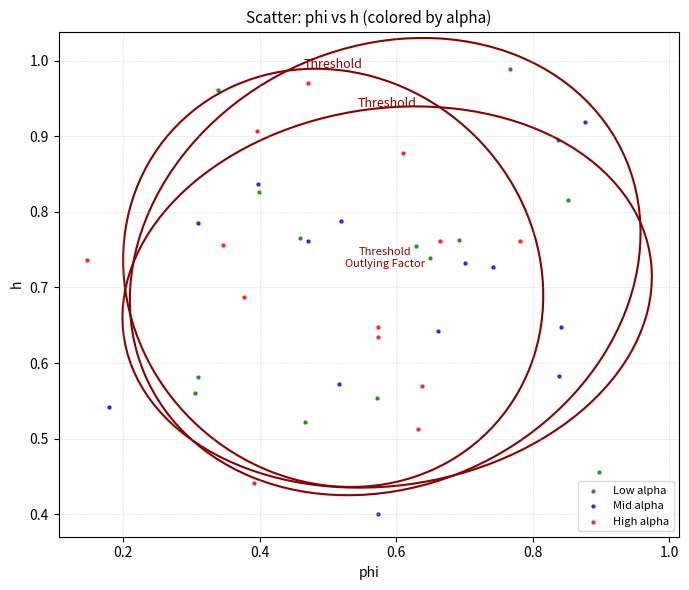

What are all the series names shown in the legend?

Low alpha, Mid alpha, High alpha